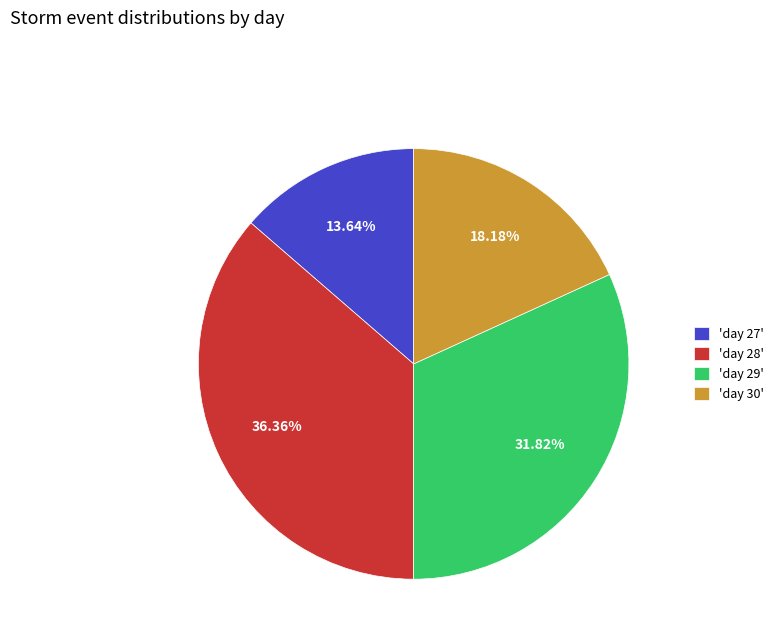

Does 'day 27' account for over 50% of the chart?

No